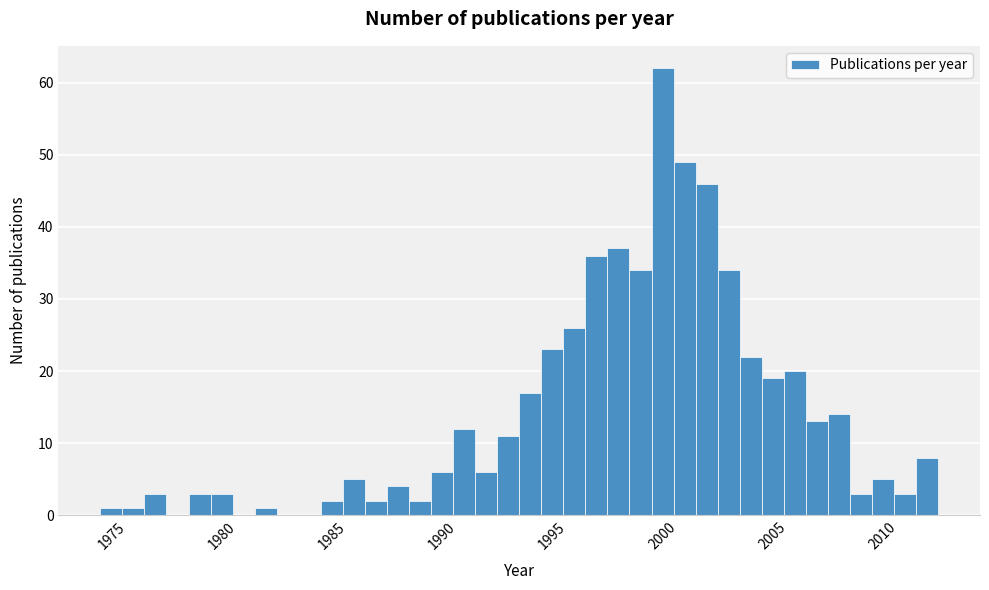

Around what value on the x-axis is the tallest bar? Give the approximate position of its centre, as read against the axis.

2000.0